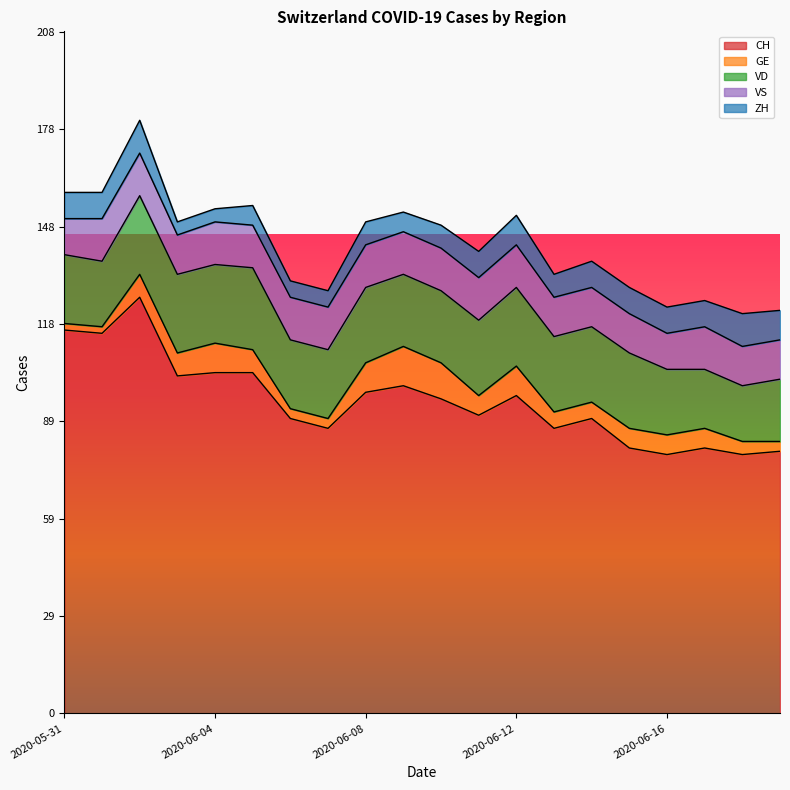

Is the value of CH at 2020-06-18 greater than the value of VD at 2020-06-10?

Yes